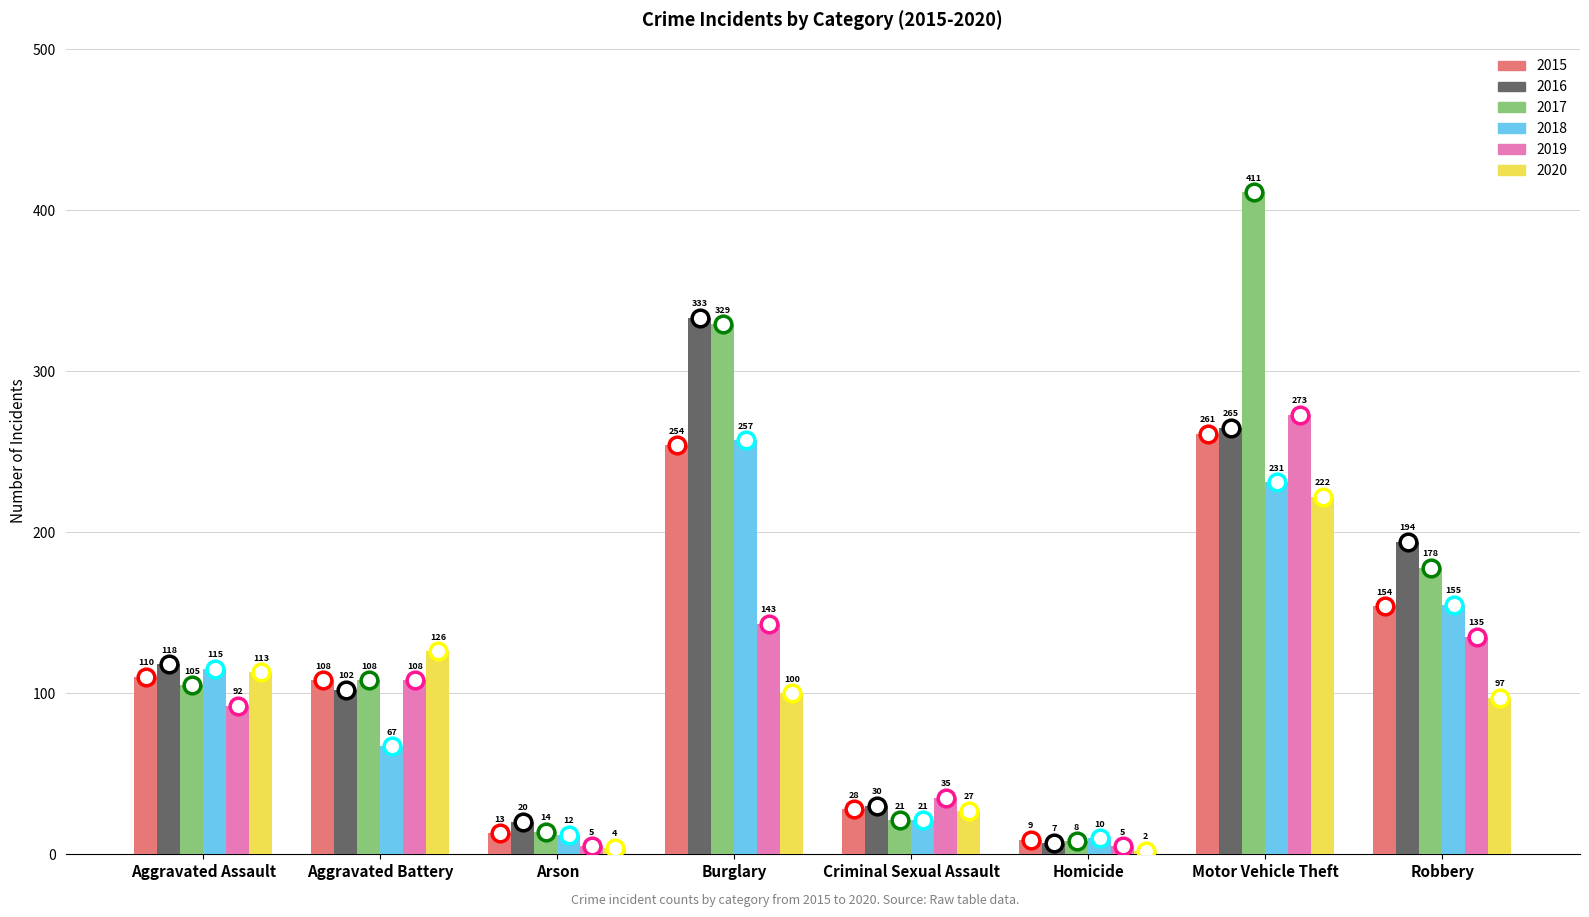

Reading right to left, transcribe all the data shown in this chart.

2015: Robbery=154	Motor Vehicle Theft=261	Homicide=9	Criminal Sexual Assault=28	Burglary=254	Arson=13	Aggravated Battery=108	Aggravated Assault=110
2016: Robbery=194	Motor Vehicle Theft=265	Homicide=7	Criminal Sexual Assault=30	Burglary=333	Arson=20	Aggravated Battery=102	Aggravated Assault=118
2017: Robbery=178	Motor Vehicle Theft=411	Homicide=8	Criminal Sexual Assault=21	Burglary=329	Arson=14	Aggravated Battery=108	Aggravated Assault=105
2018: Robbery=155	Motor Vehicle Theft=231	Homicide=10	Criminal Sexual Assault=21	Burglary=257	Arson=12	Aggravated Battery=67	Aggravated Assault=115
2019: Robbery=135	Motor Vehicle Theft=273	Homicide=5	Criminal Sexual Assault=35	Burglary=143	Arson=5	Aggravated Battery=108	Aggravated Assault=92
2020: Robbery=97	Motor Vehicle Theft=222	Homicide=2	Criminal Sexual Assault=27	Burglary=100	Arson=4	Aggravated Battery=126	Aggravated Assault=113